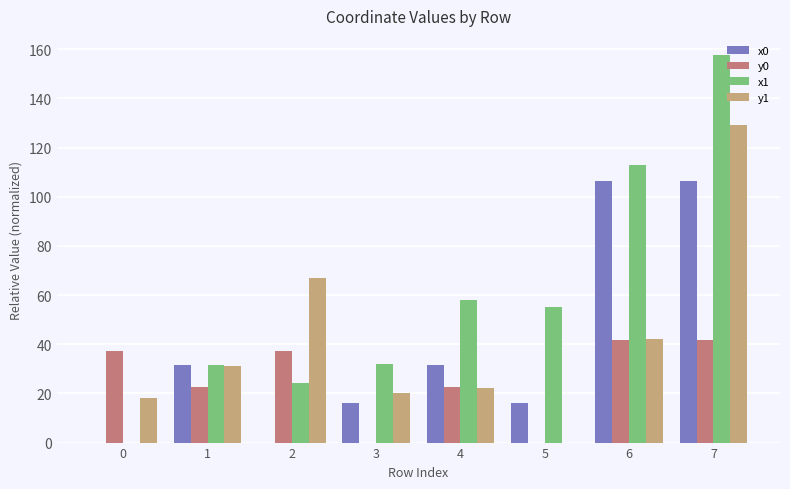

What value does the y1 series have at 6?

42.0